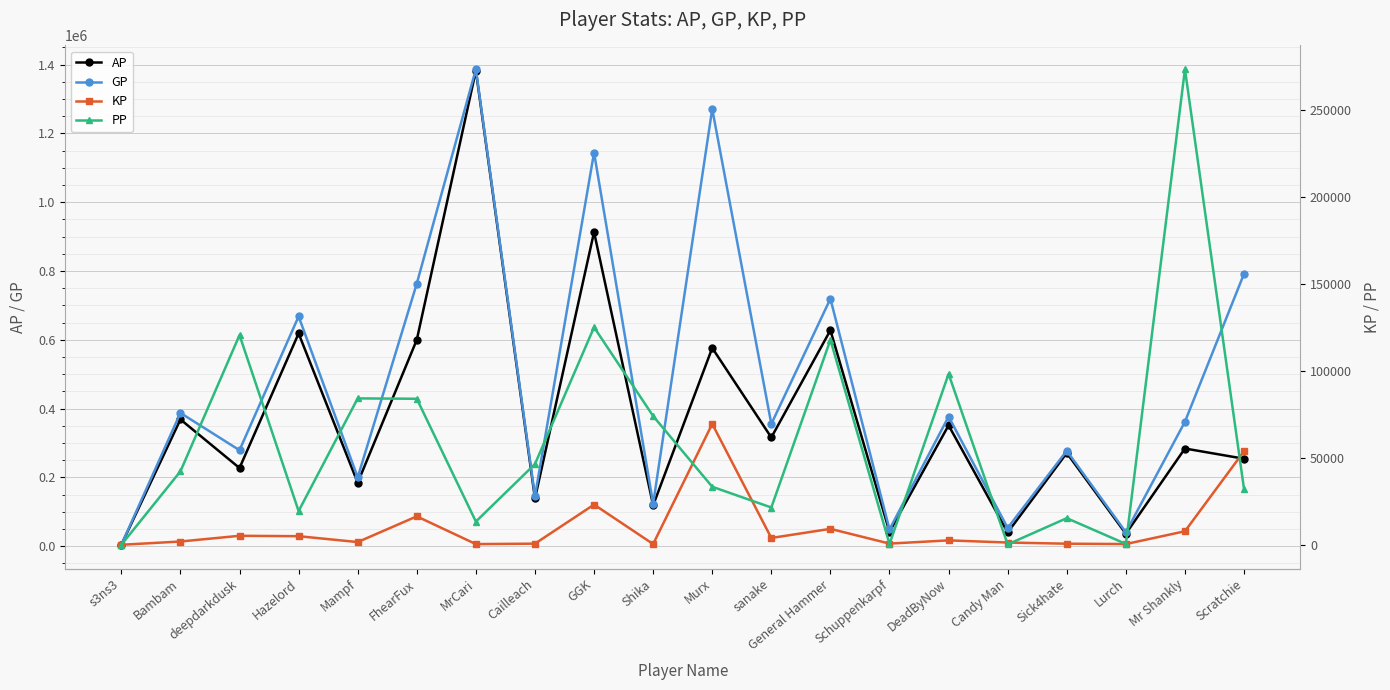

List the series in order of their peak value, lowest first.

KP, PP, AP, GP